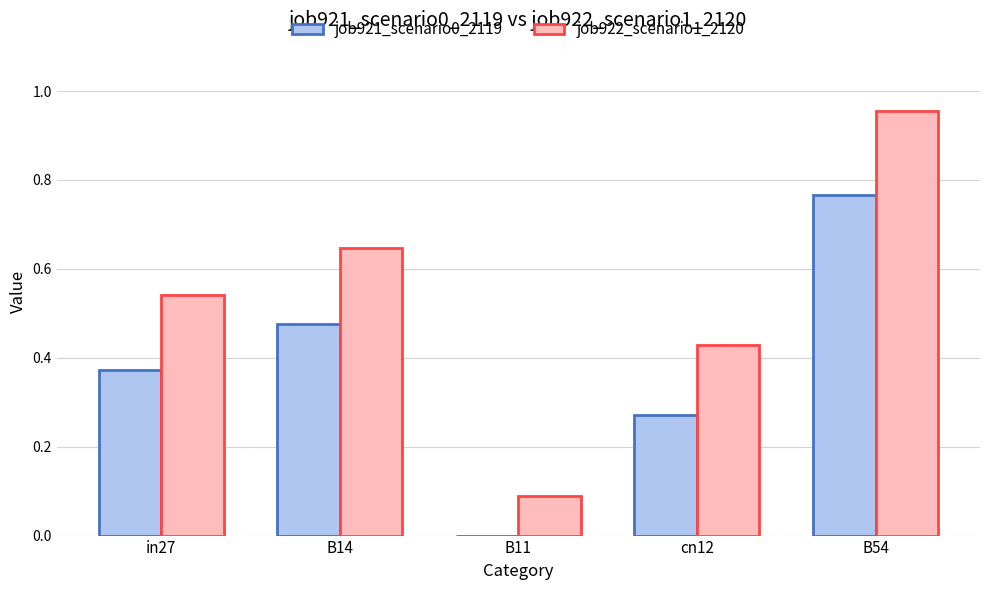

Are the bars horizontal?

No